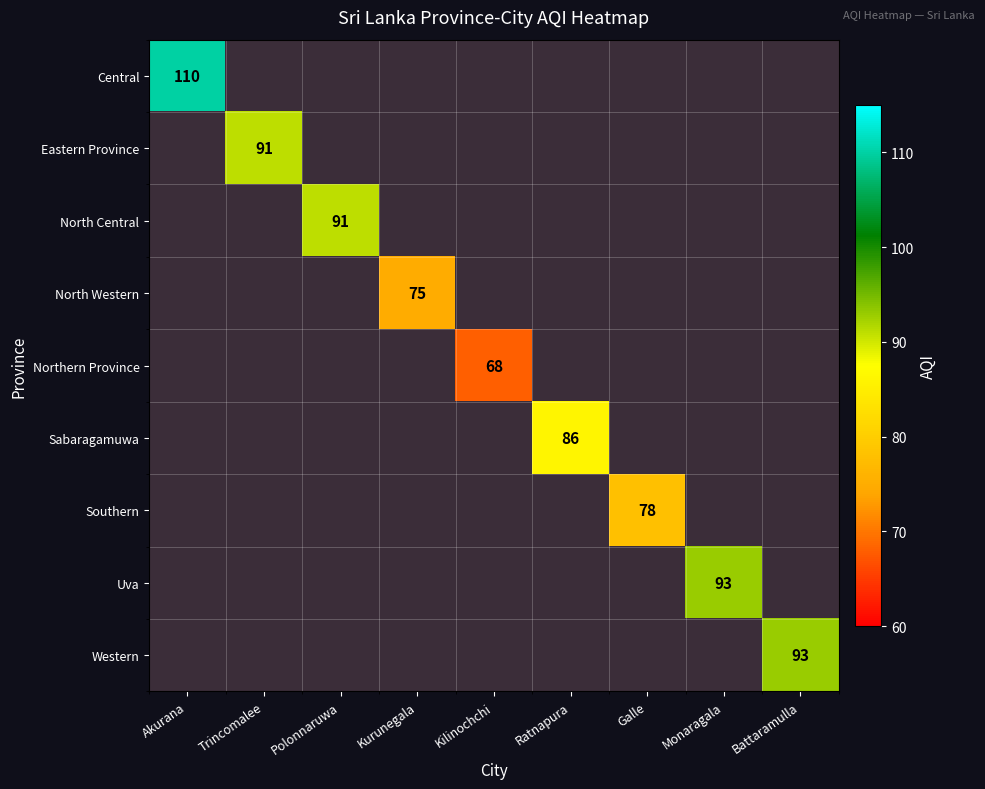

At how many categories does at least one series exceed 99?

1